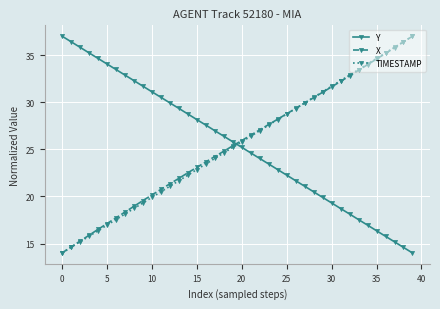

At how many categories does at least one series exceed 25?

40